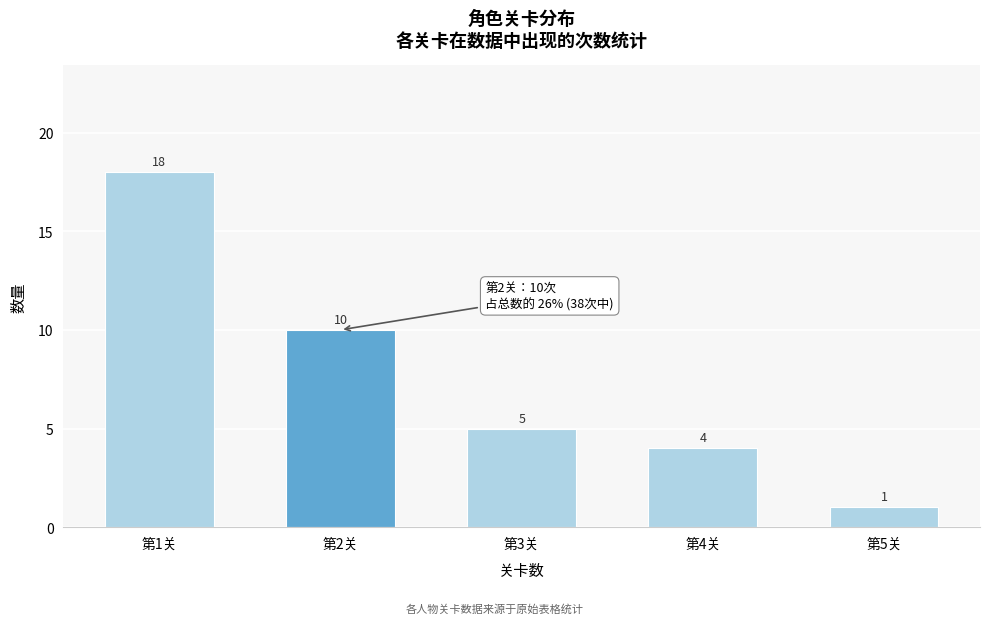

Reading left to right, transcribe all the data shown in this chart.

18	10	5	4	1